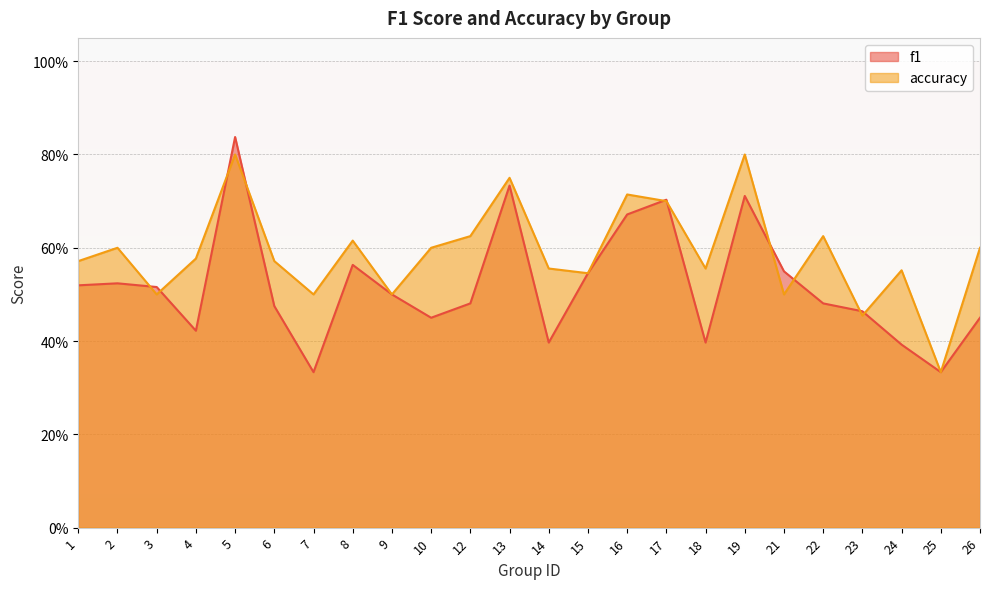

Rank the series at 22 from highest to lowest value.

accuracy, f1